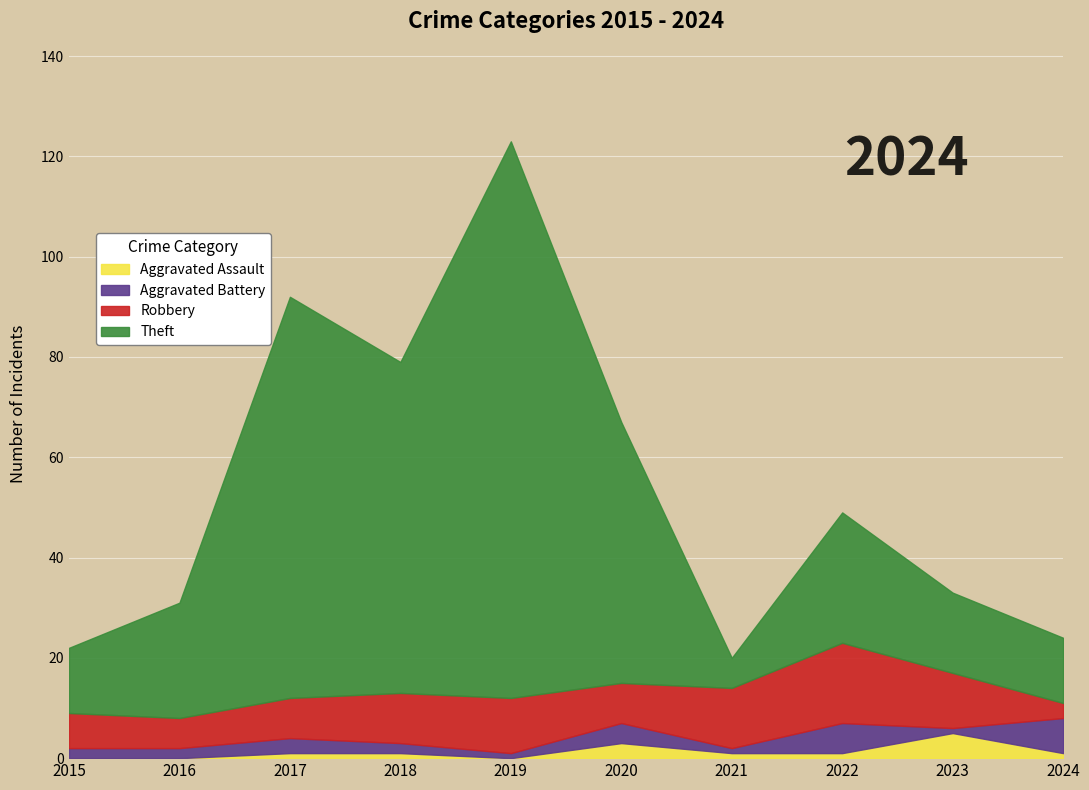

The Theft series shows 111 at 2019. True or false?

True